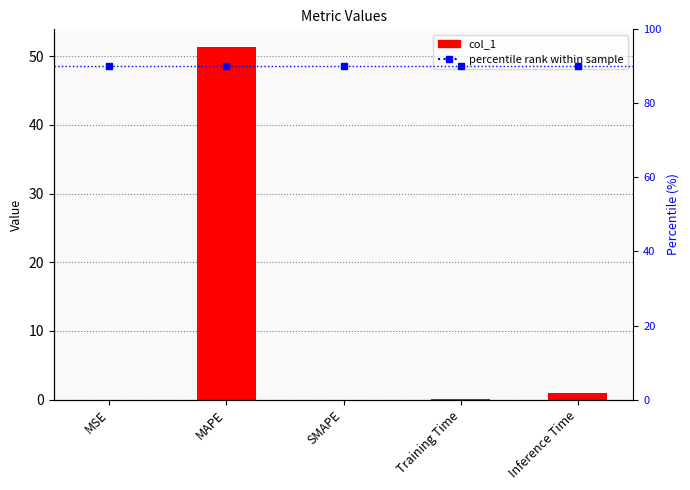

Reading left to right, list all the values displayed in this chart.

MSE=0.0	MAPE=51.3	SMAPE=0.0	Training Time=0.1	Inference Time=1.0